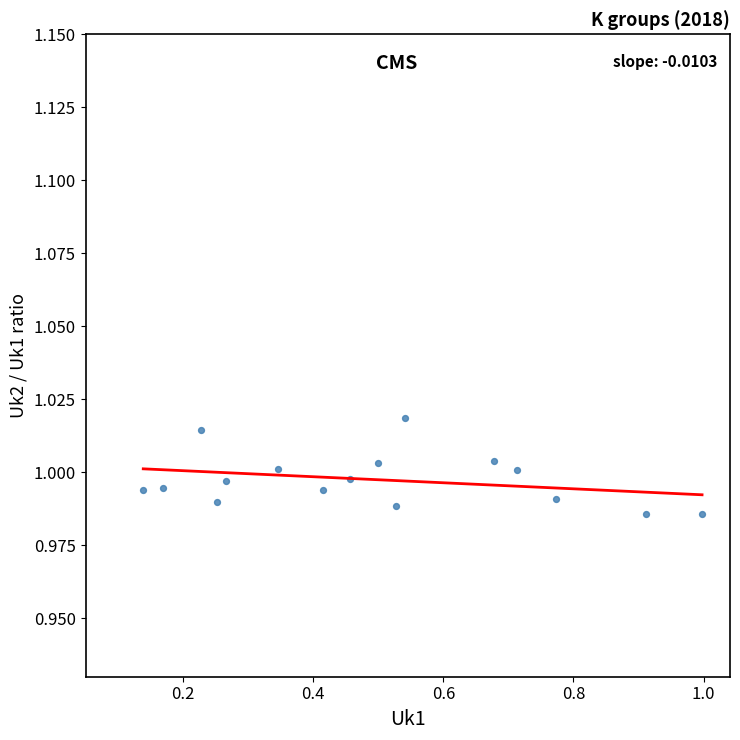

What is the range of X values (max minus min)?

0.9